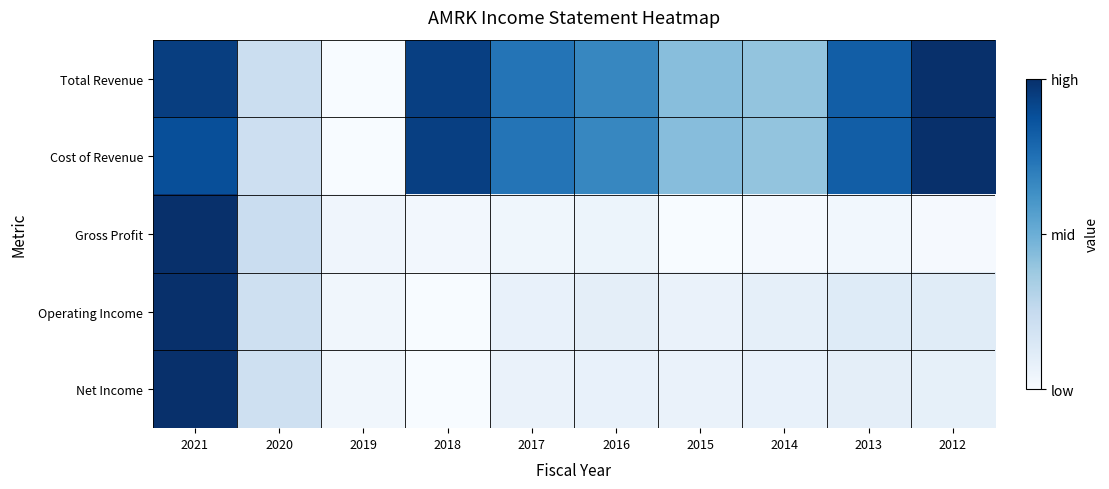

Count the number of data series in this chart.

5